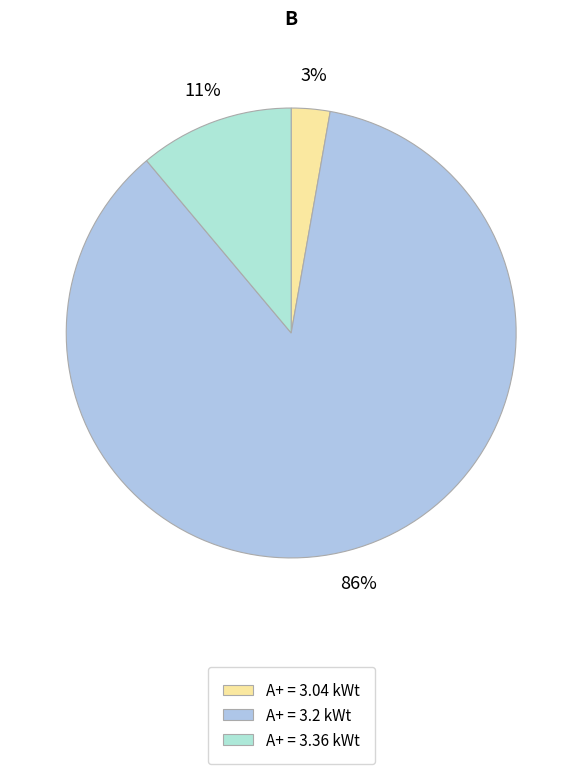

How many segments does this pie chart have?

3